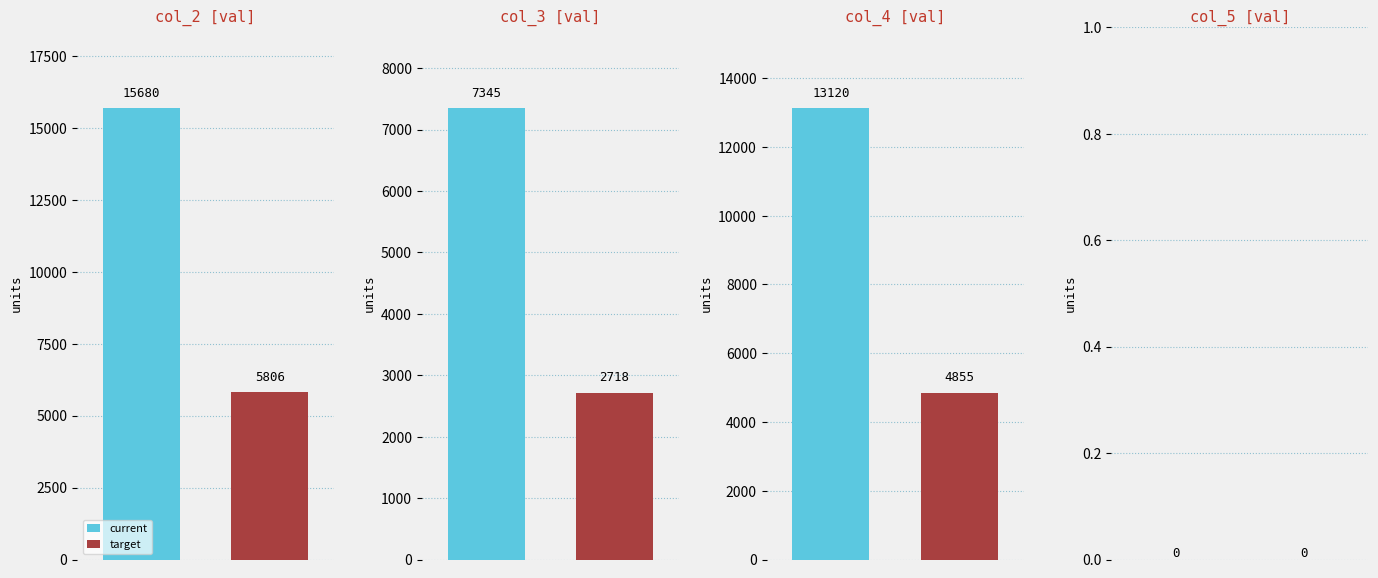

How many groups of bars are there?

4